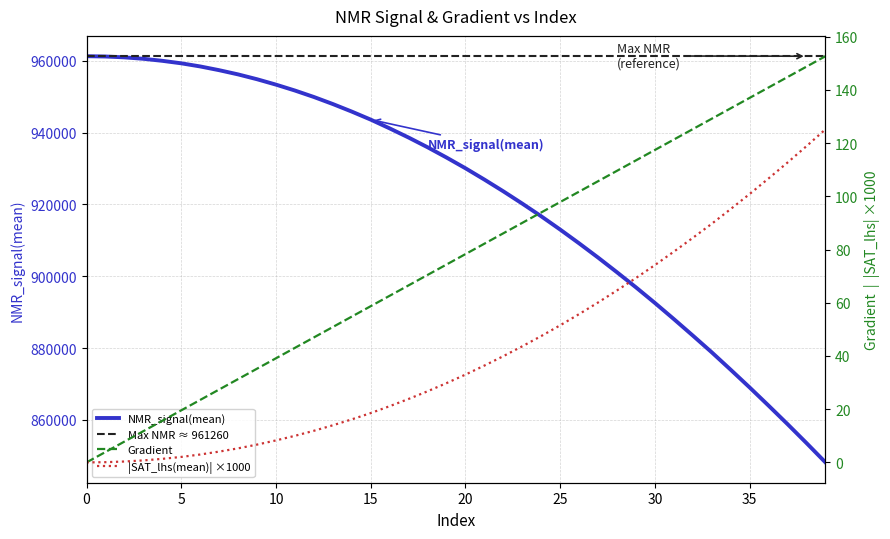

List the series in order of their peak value, highest first.

NMR_signal(mean), Gradient, SAT_lhs(mean)